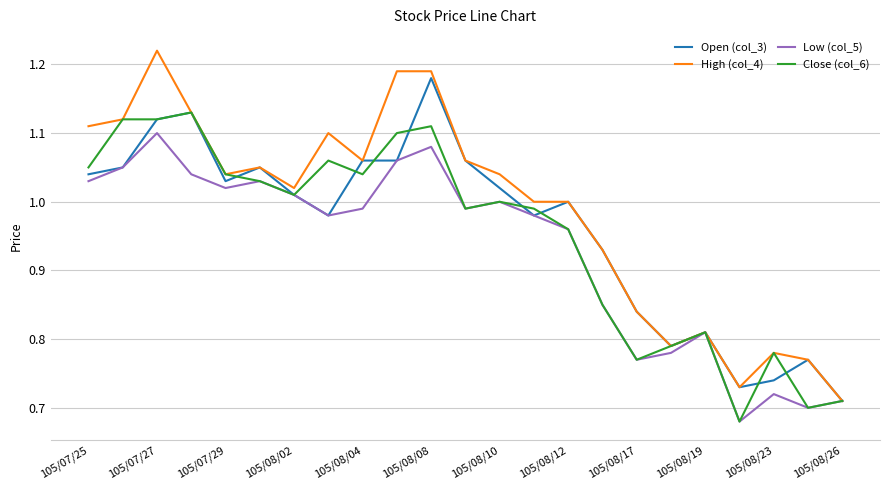

Which series has the largest total across all categories?

High (col_4)